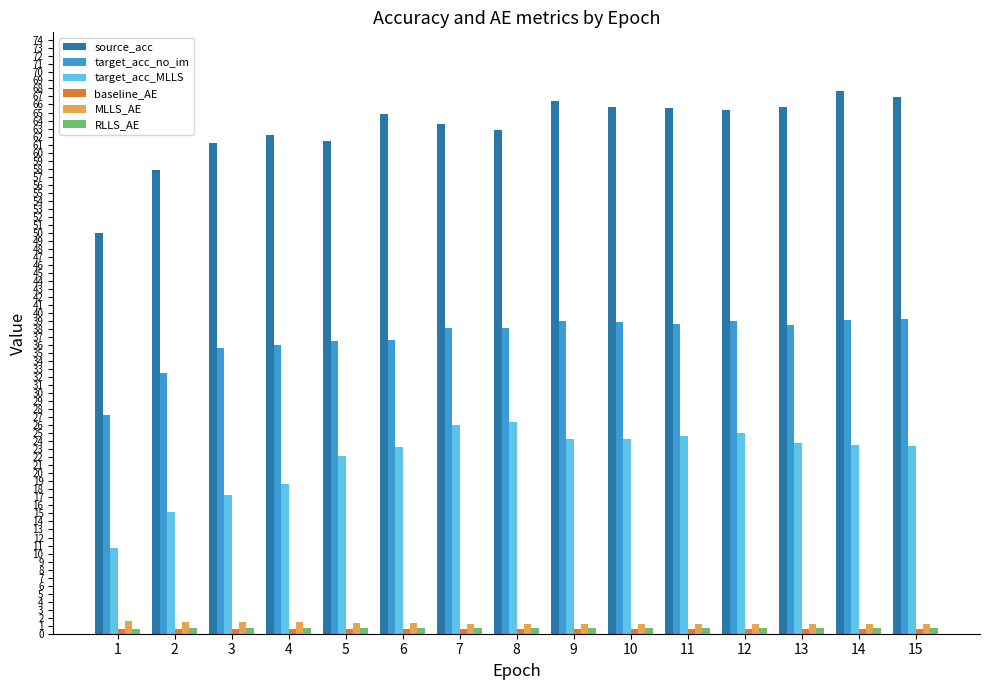

Is it true that source_acc equals 65.5 at 11?

True